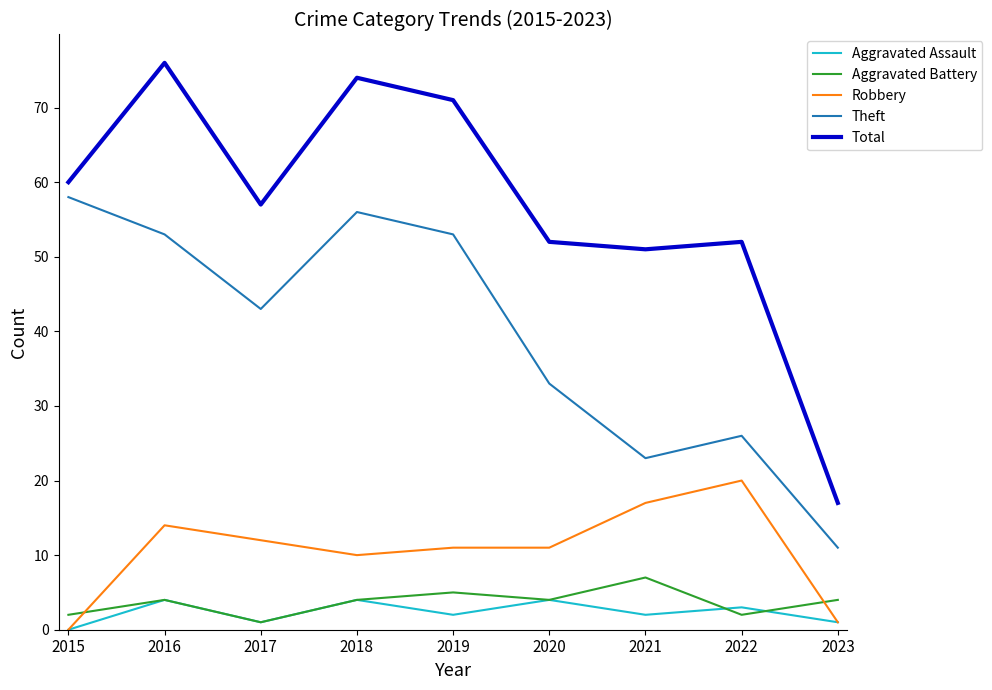

At which label does Theft reach its minimum?

2023